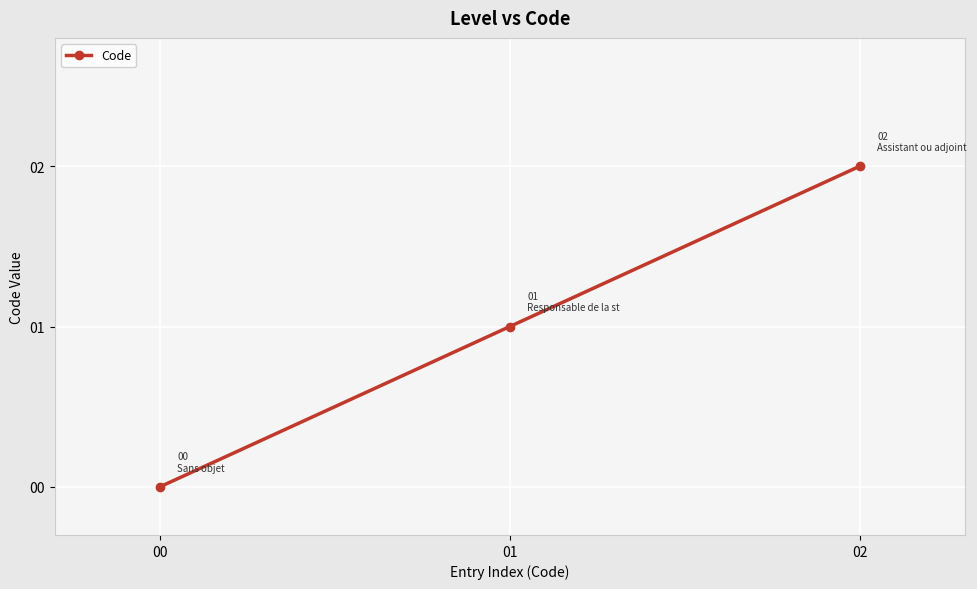

What is the average value?

1